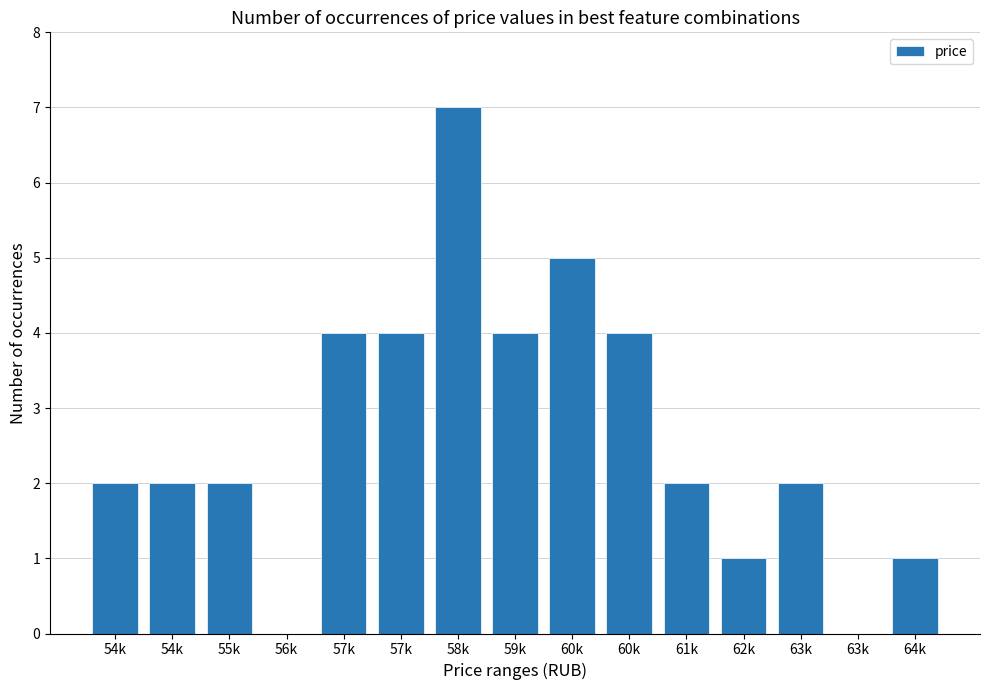

List the labels in order of value, largest first.

58k, 60k, 57k, 57k, 59k, 60k, 54k, 54k, 55k, 61k, 63k, 62k, 64k, 56k, 63k